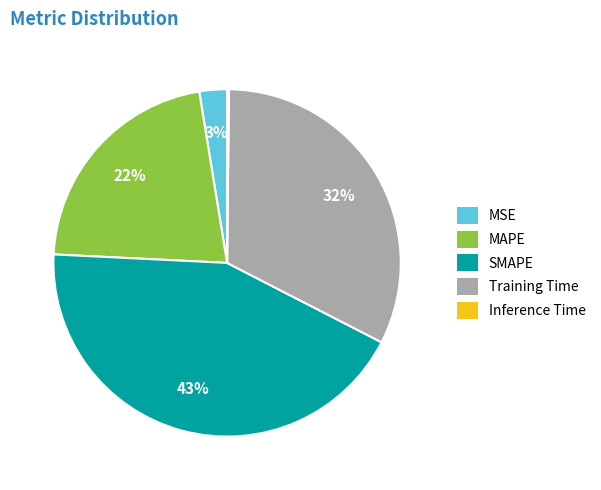

Between MSE and MAPE, which is larger?

MAPE